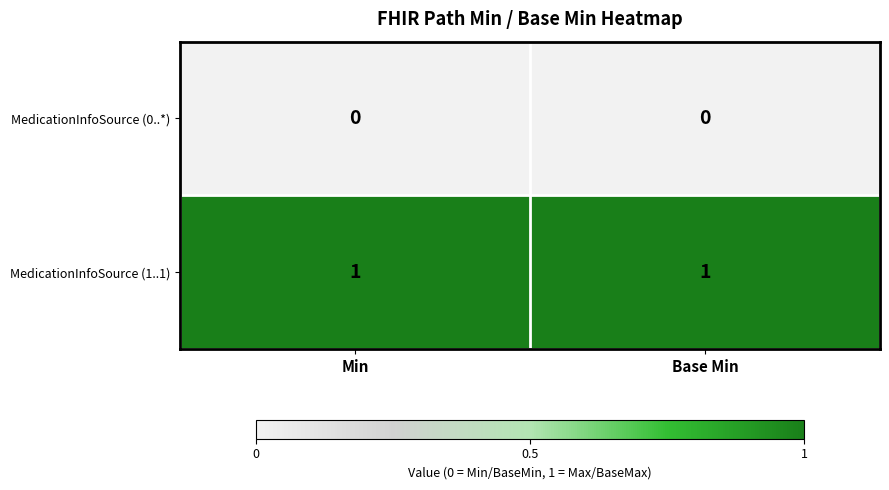

What is the greatest value displayed?

1